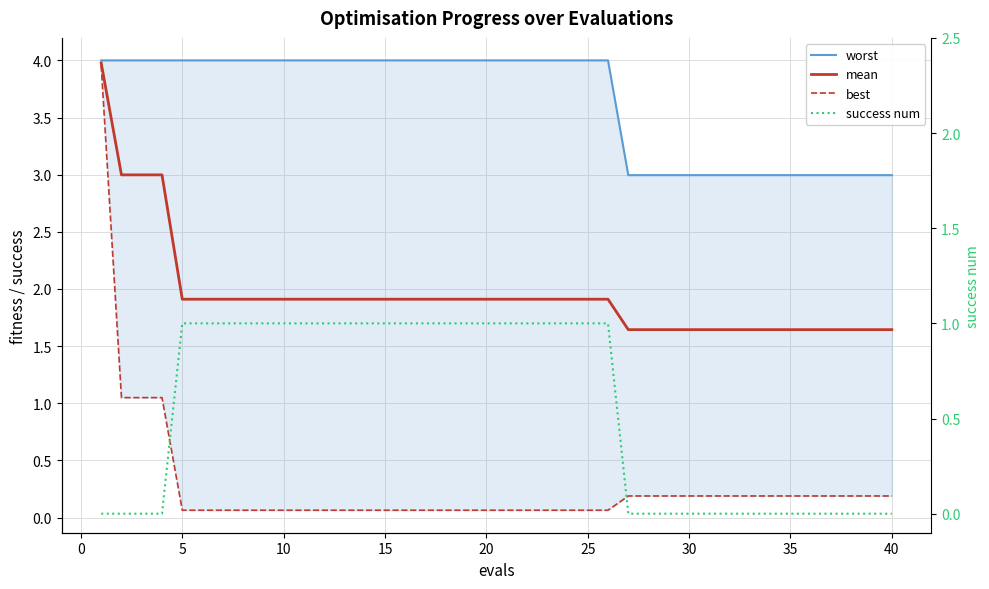

What are all the series names shown in the legend?

worst, mean, best, success num